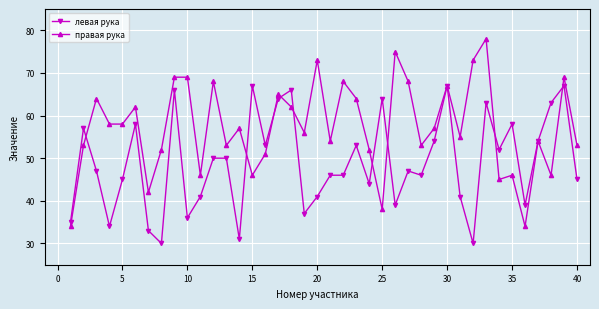

What is the greatest value displayed?

78